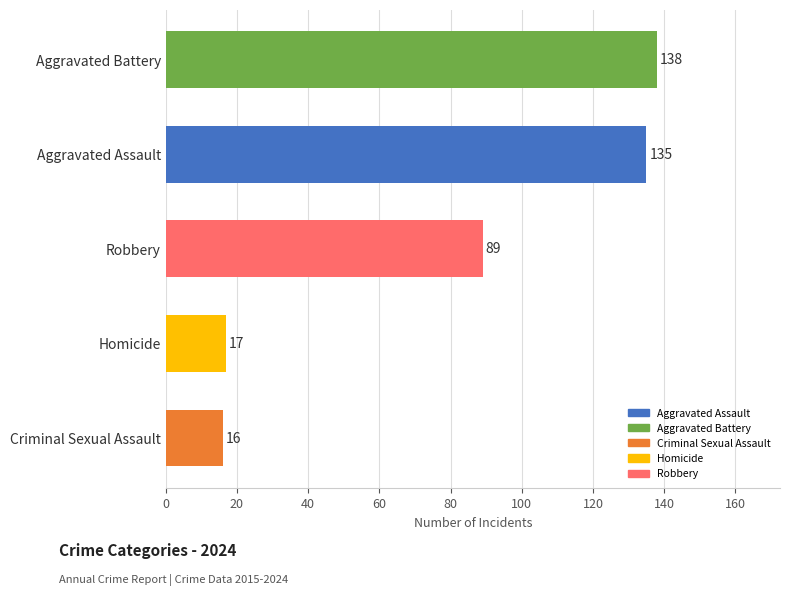

Approximately how many times larger is the value at Aggravated Assault compared to Homicide?

7.9